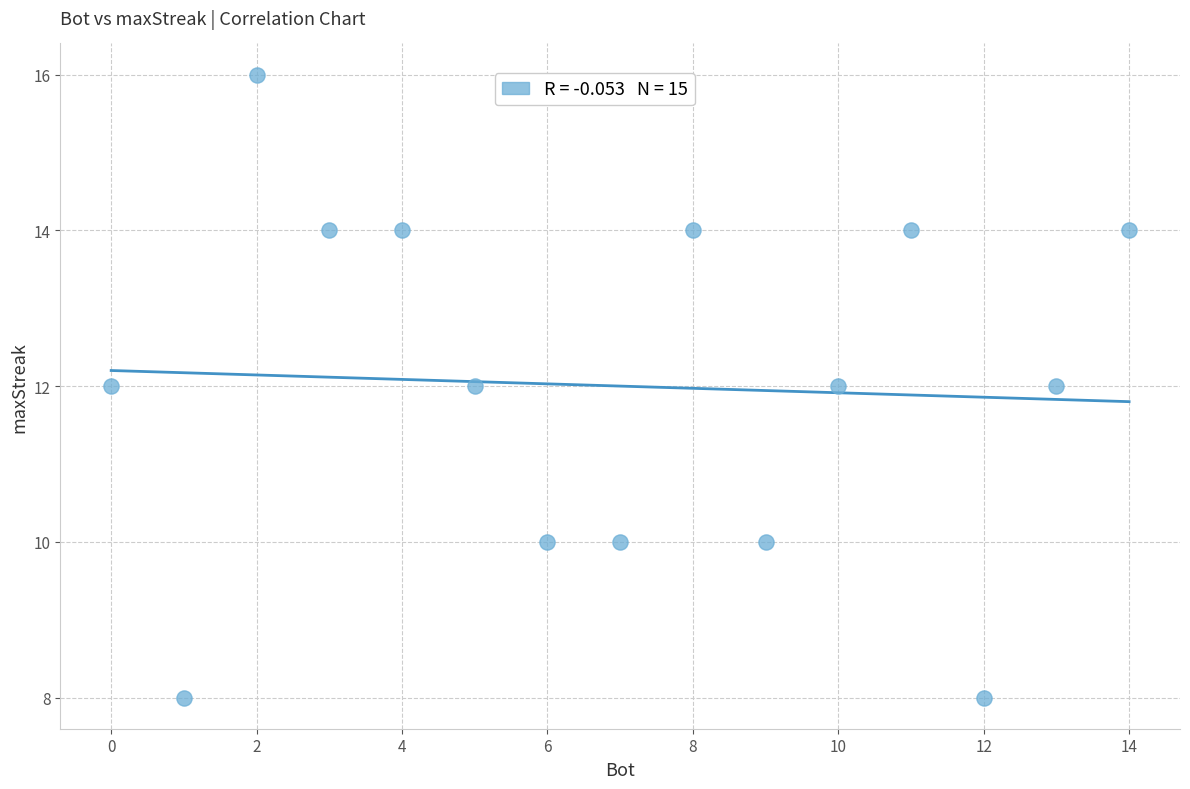

What is the range of Y values (max minus min)?

8